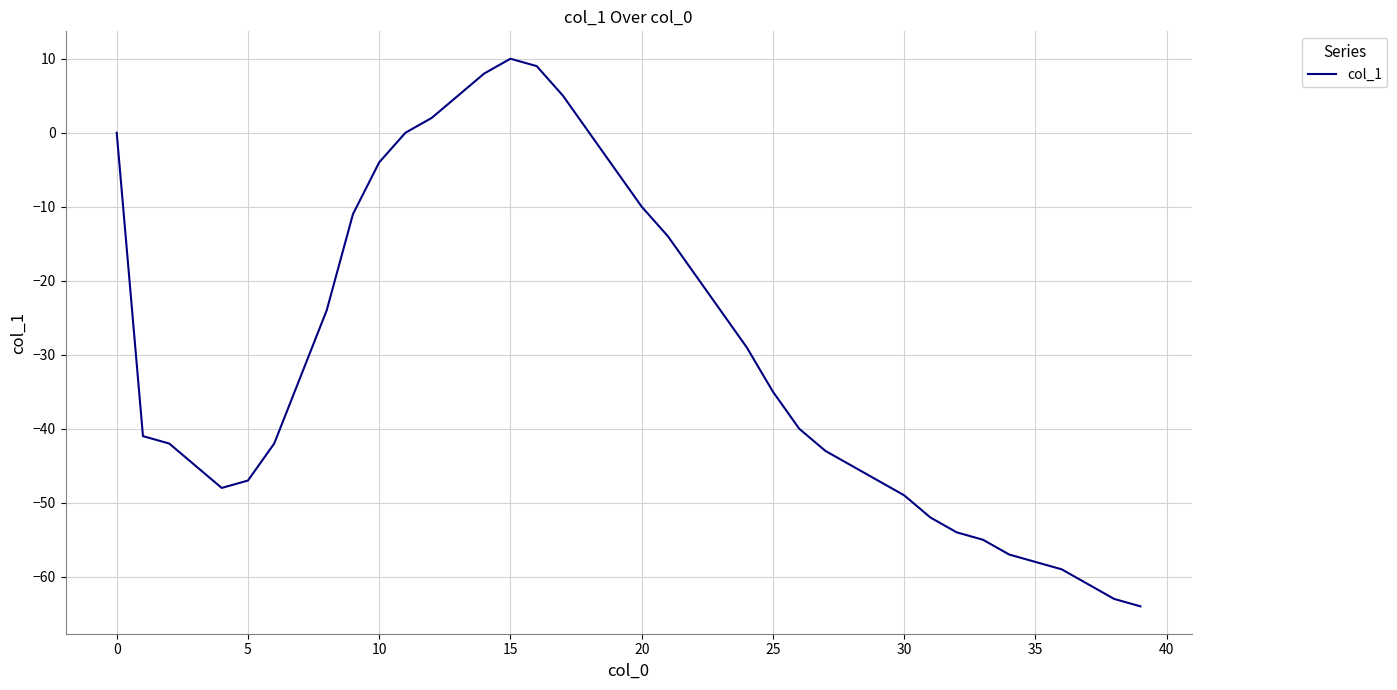

What is the maximum value shown in the chart?

10